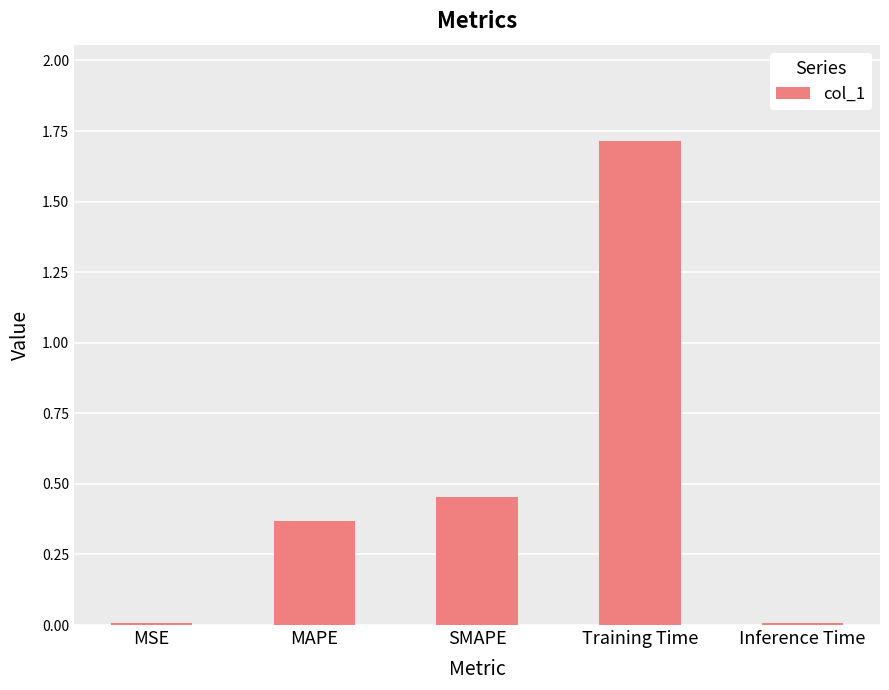

What position from the left is SMAPE?

3